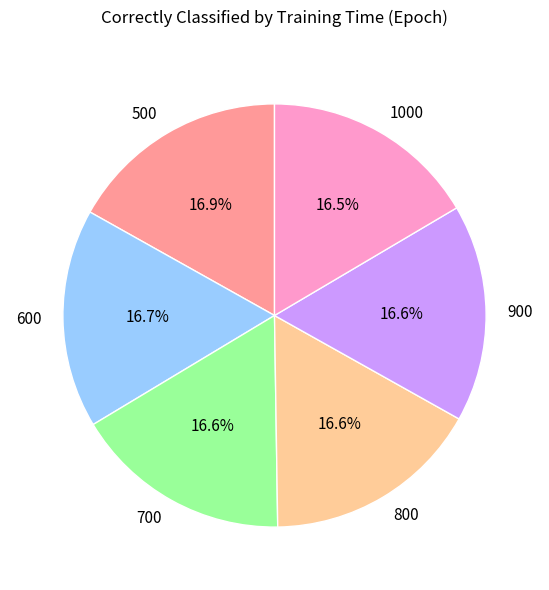

Count the number of slices in the pie.

6